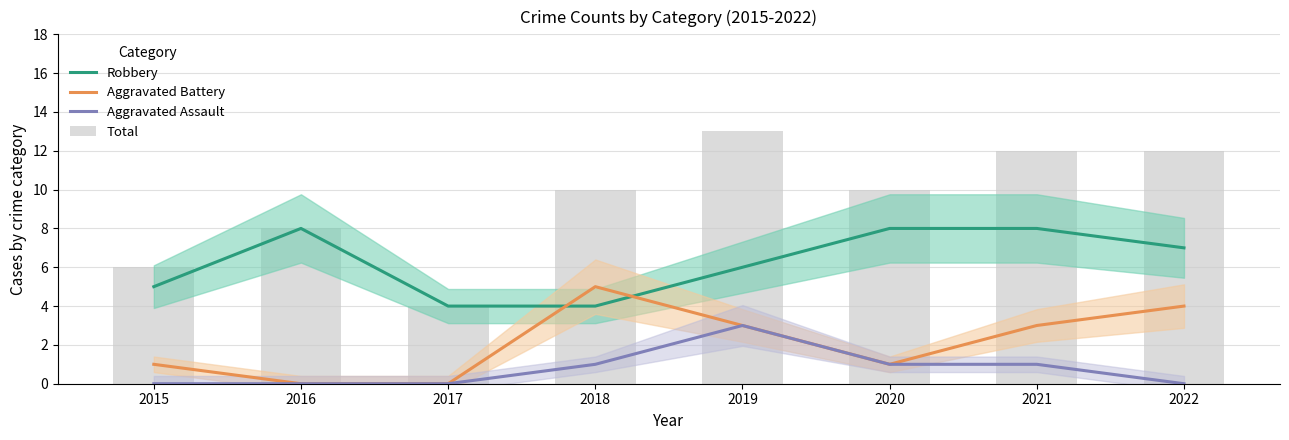

What is the difference between the maximum and minimum values in the Total series?

9